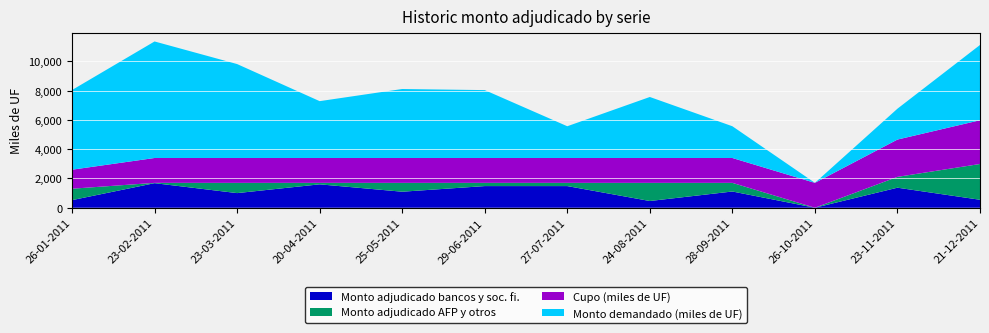

Reading left to right, list all the values displayed in this chart.

Monto adjudicado bancos y soc. fi.: 520	1680	1000	1600	1095	1480	1480	460	1110	0	1370	545
Monto adjudicado AFP y otros: 780	20	700	100	605	220	220	1240	590	0	740	2445
Cupo (miles de UF): 1300	1700	1700	1700	1700	1700	1700	1700	1700	1700	2550	2990
Monto demandado (miles de UF): 5445	7965	6420	3885	4715	4640	2170	4170	2170	0	2110	5145